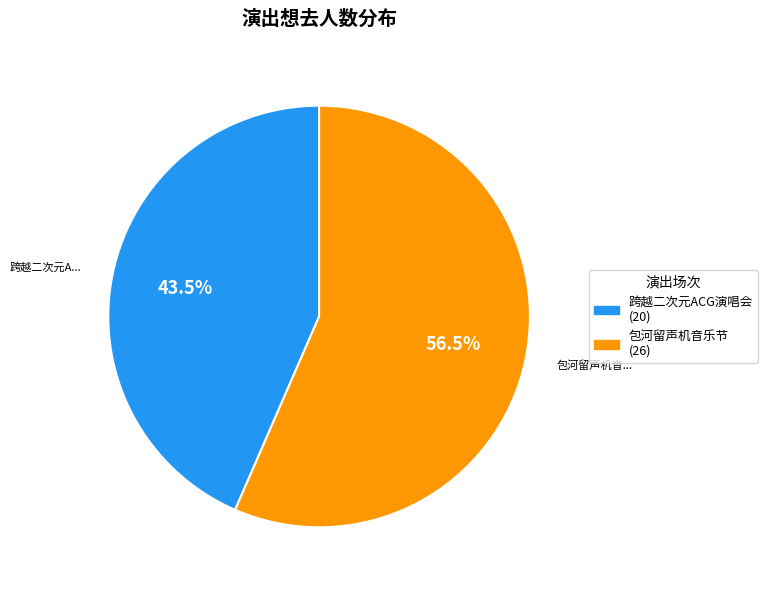

Is there any slice that represents more than half of the pie?

Yes